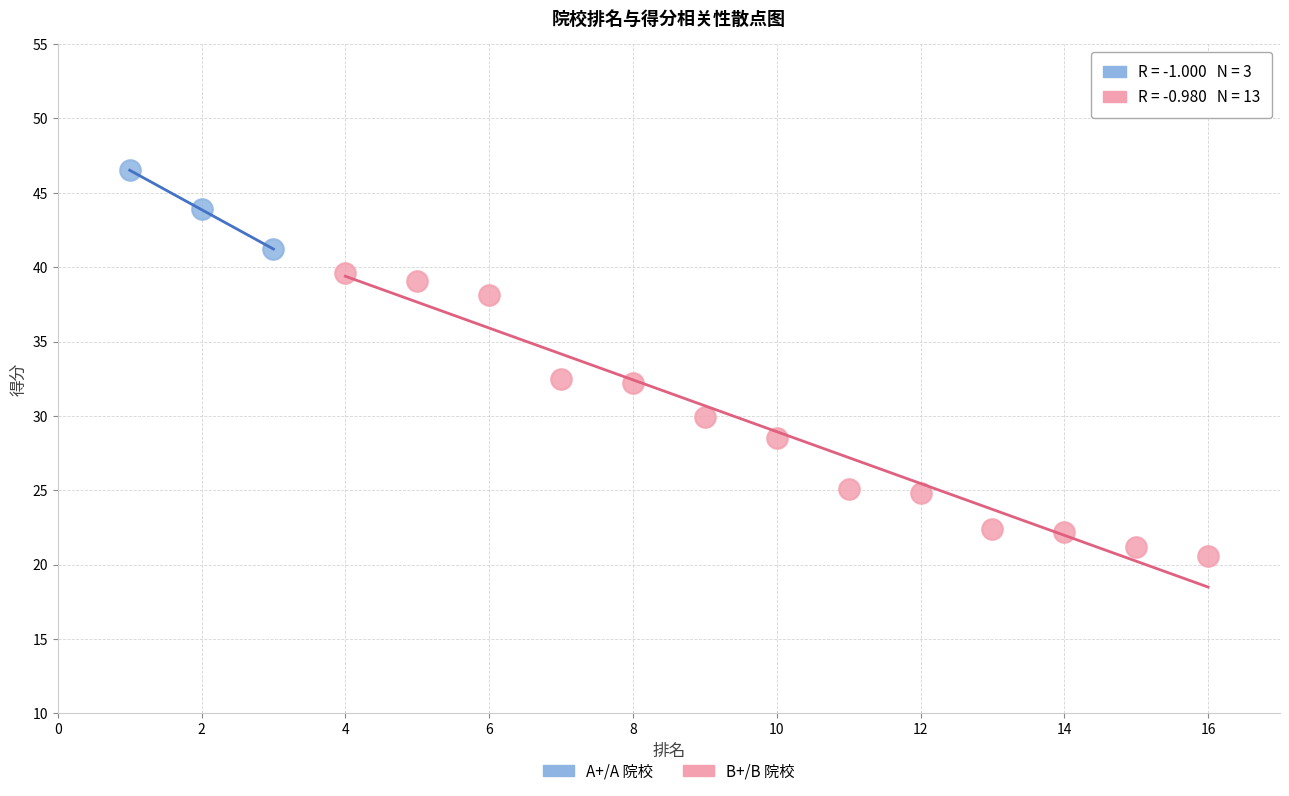

What are all the series names shown in the legend?

A+/A 院校, B+/B 院校